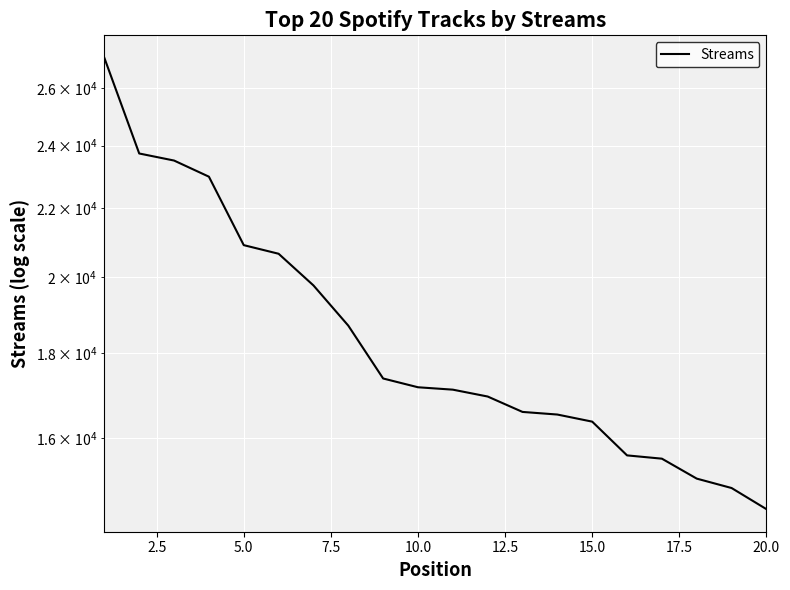

What is the difference between the second highest and second lowest values?

8808